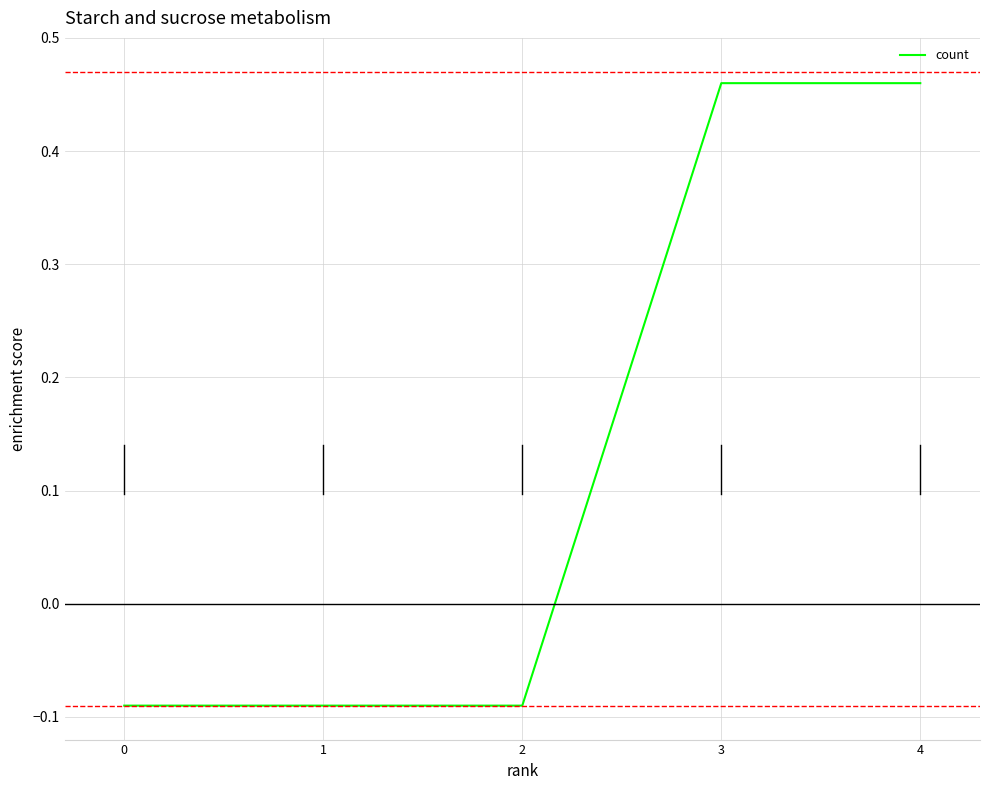

The value at 4 is 0.8. True or false?

False